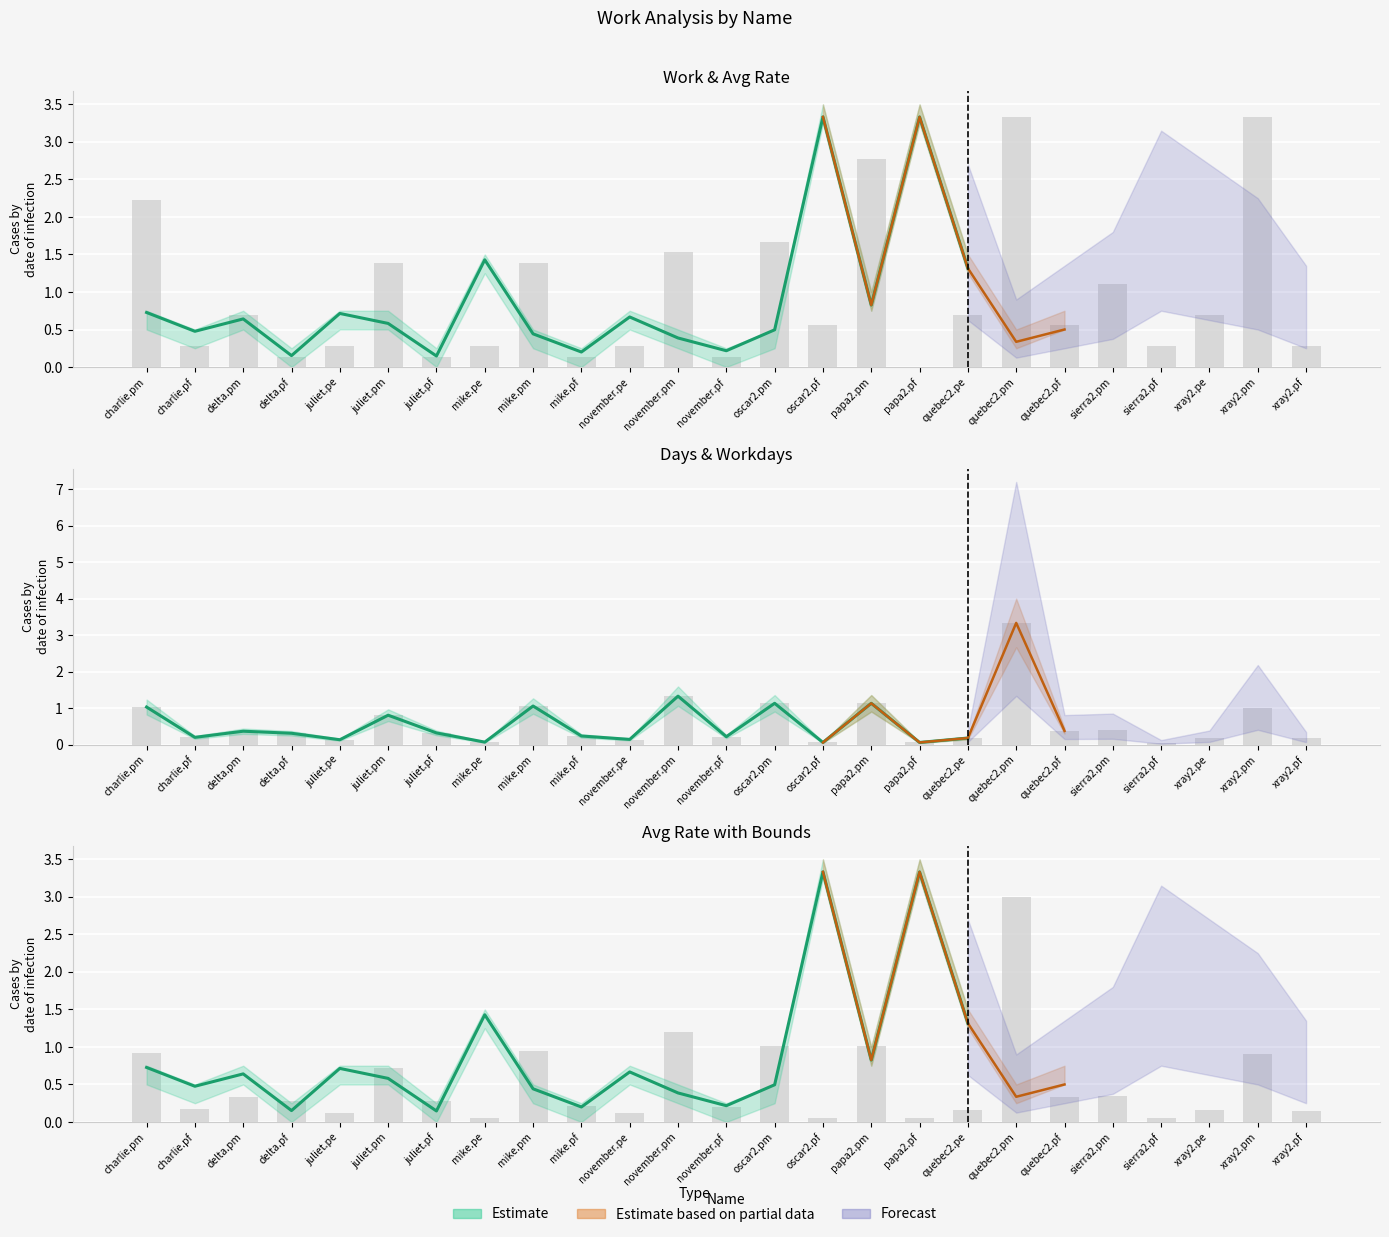

Which has a higher value, delta.pm or juliet.pe?

delta.pm